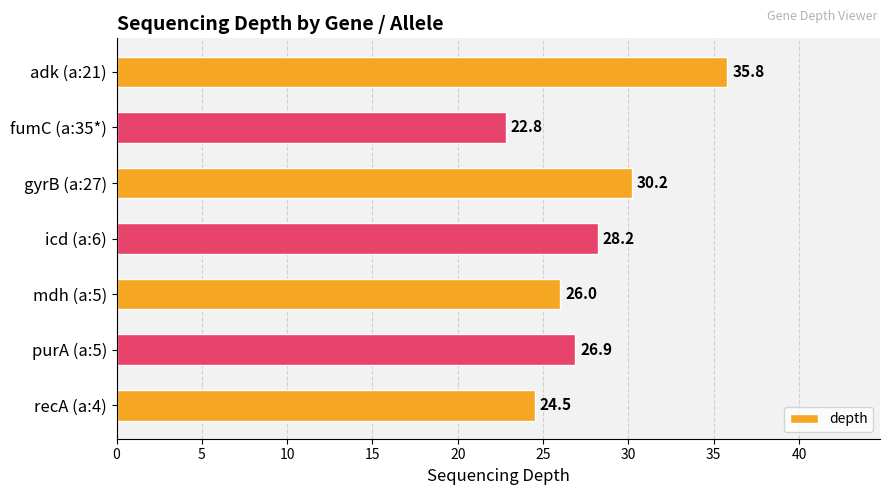

Reading bottom to top, what are all the values shown in this chart?

recA (a:4)=24.5	purA (a:5)=26.9	mdh (a:5)=26.0	icd (a:6)=28.2	gyrB (a:27)=30.2	fumC (a:35*)=22.8	adk (a:21)=35.8